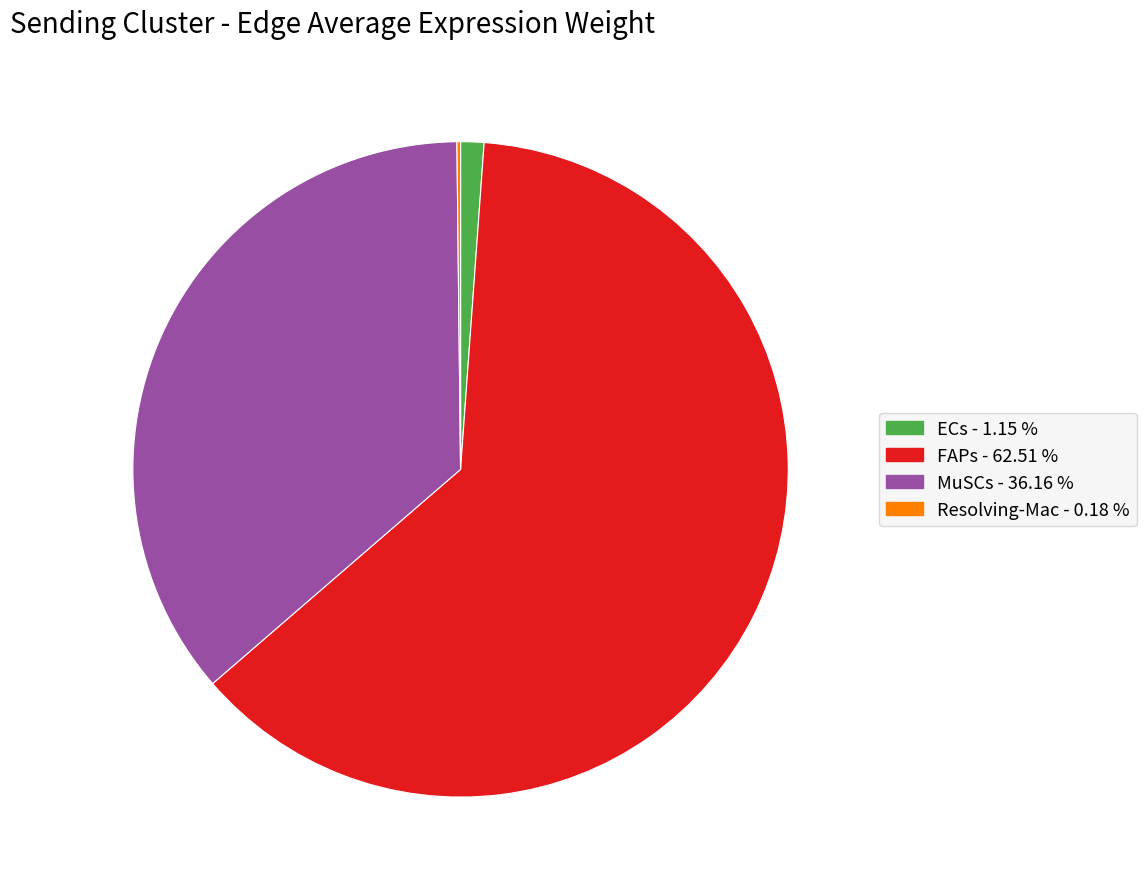

Which has a higher value, ECs or FAPs?

FAPs